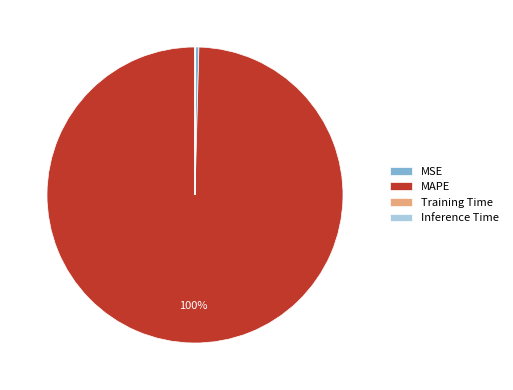

To the nearest percent, what is the average slice percentage?

25%